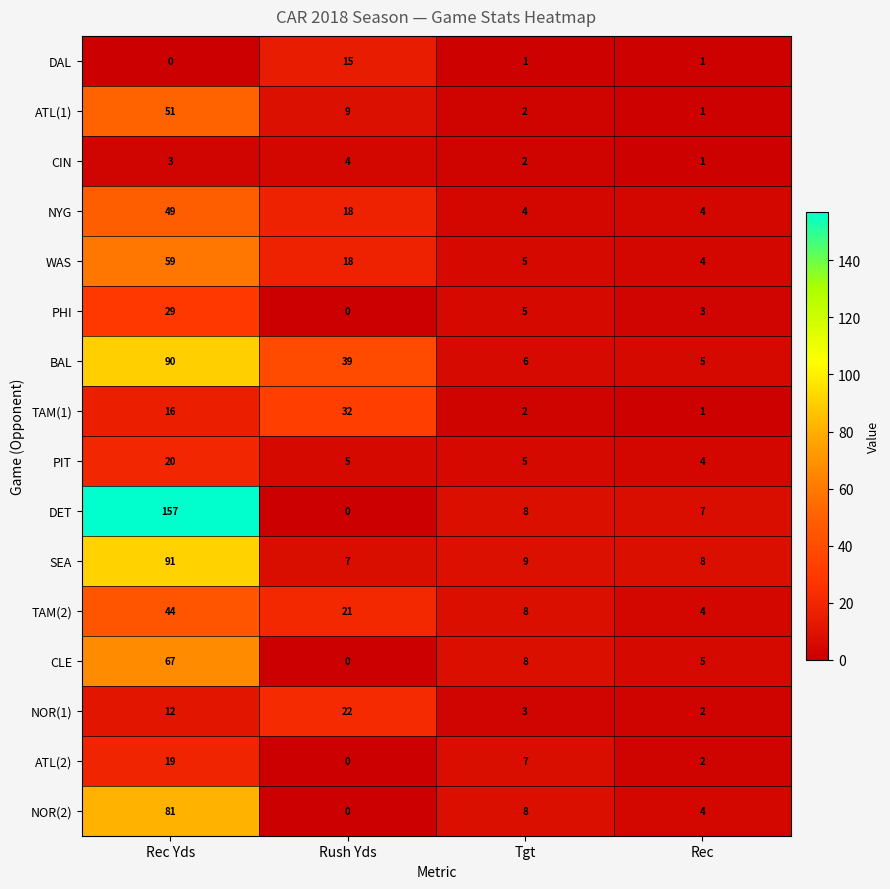

What is the difference between the maximum and minimum values in the NOR(2) series?

81